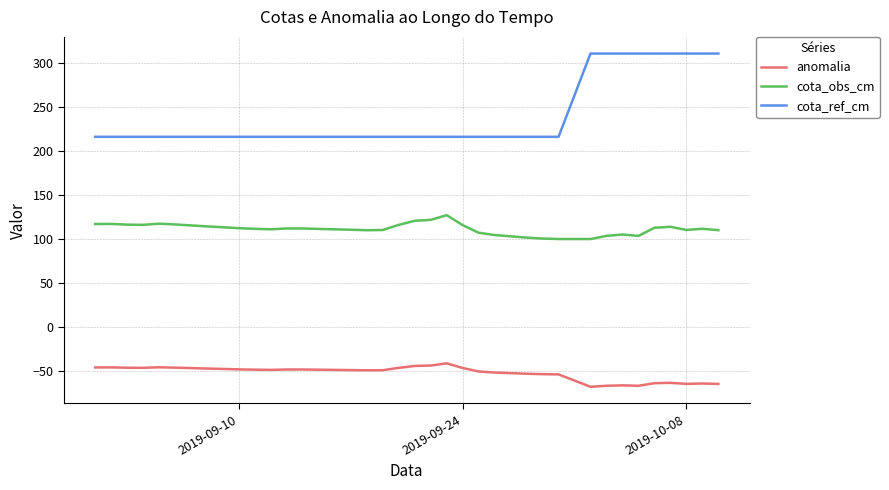

What is the difference between the maximum and minimum values in the anomalia series?

26.6